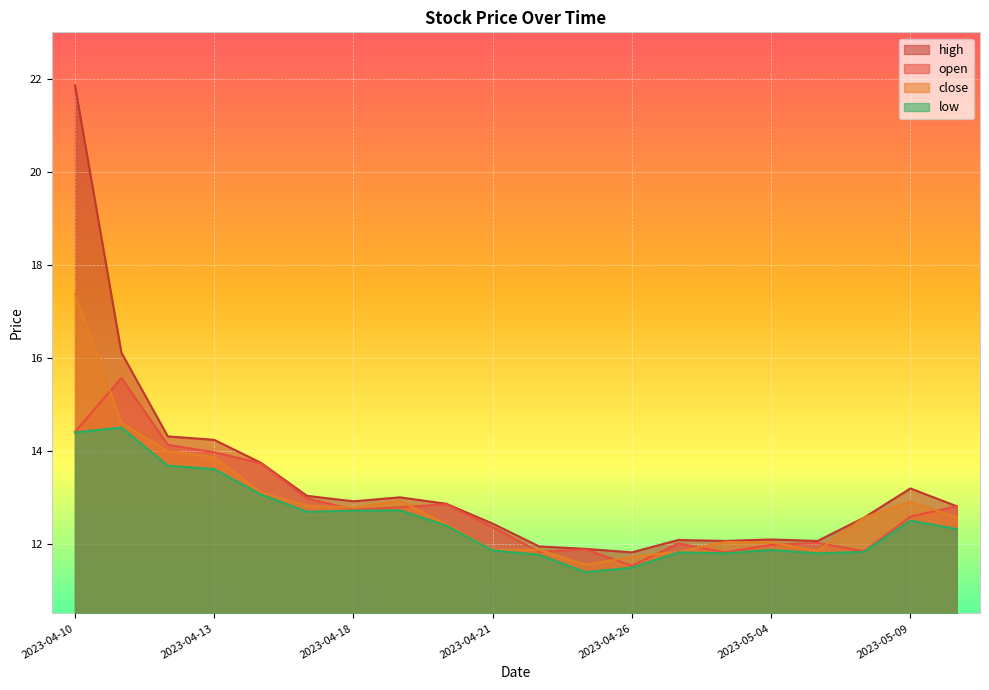

True or false: close and high intersect in this chart.

False